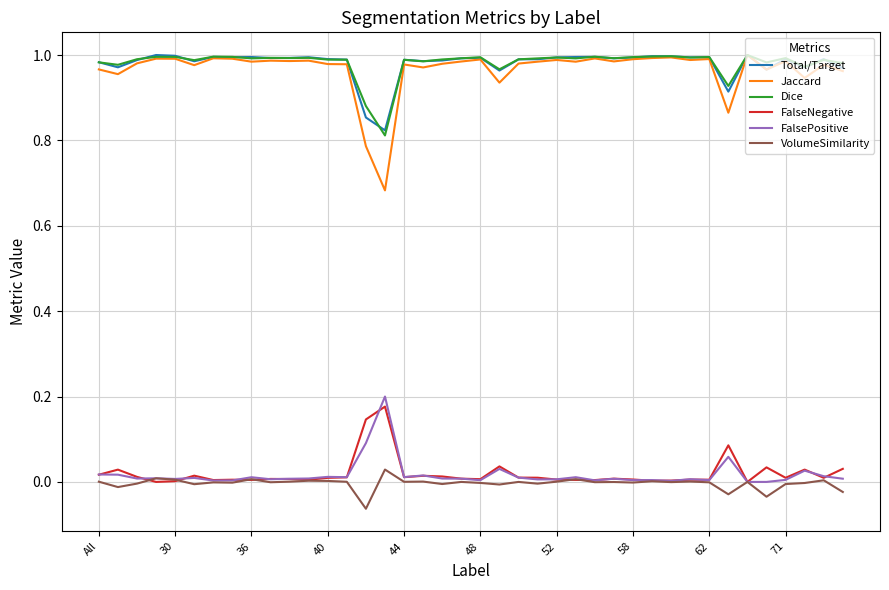

True or false: Dice and VolumeSimilarity cross at least once.

False